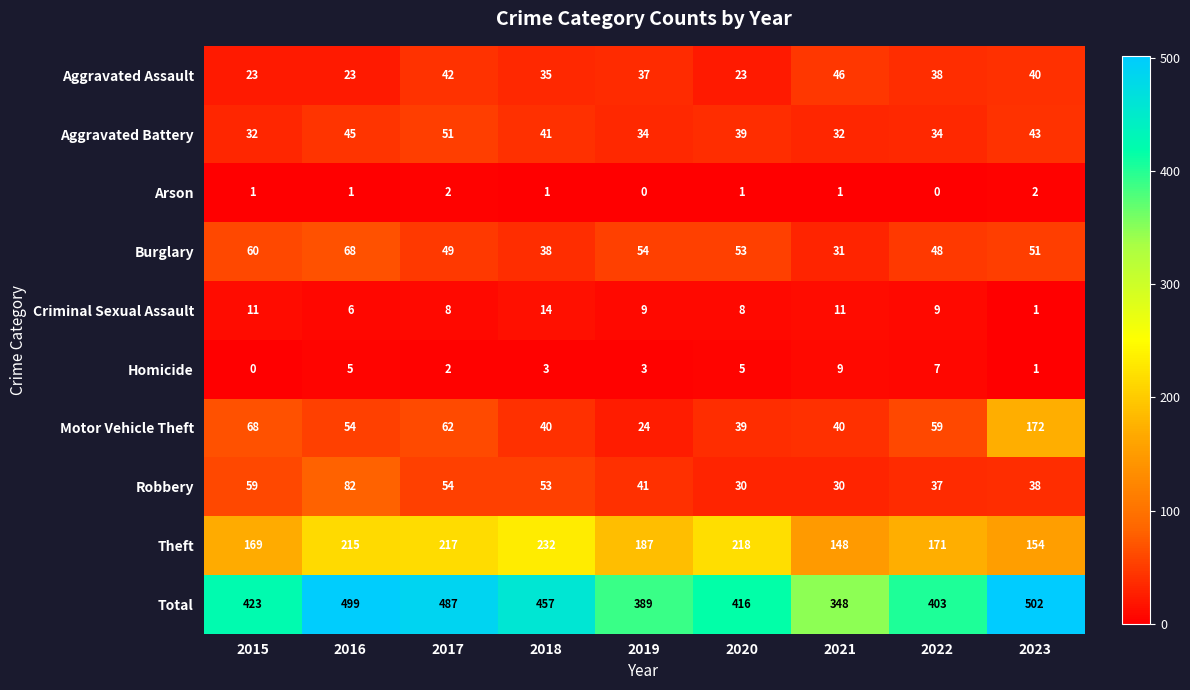

At which category does the chart reach its peak across all series?

2023